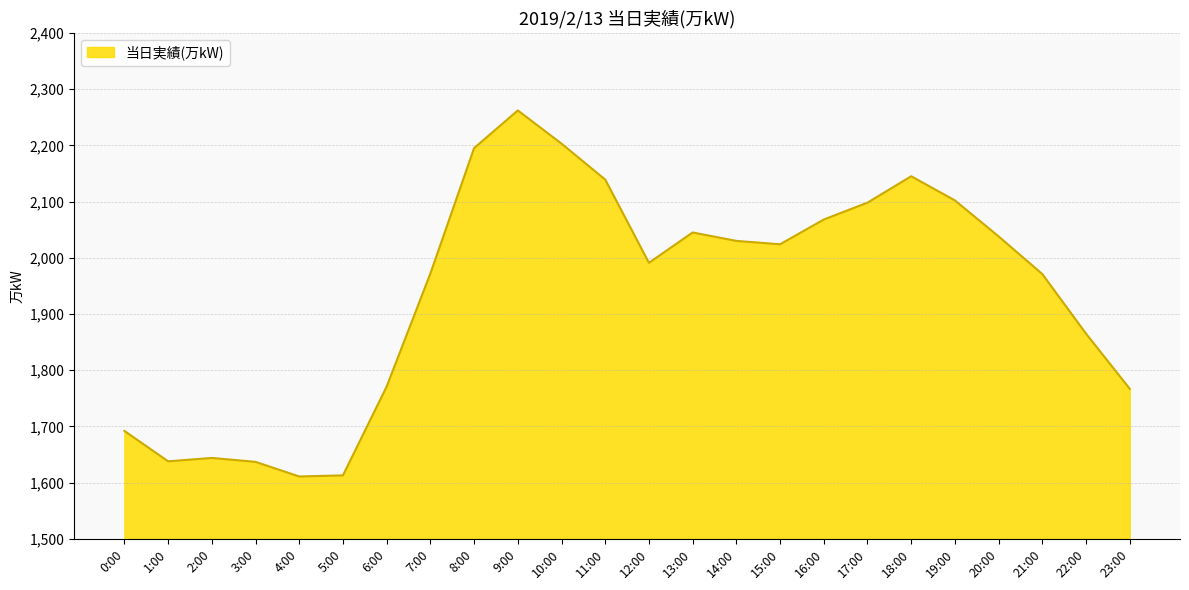

Which label corresponds to the largest value in the chart?

9:00